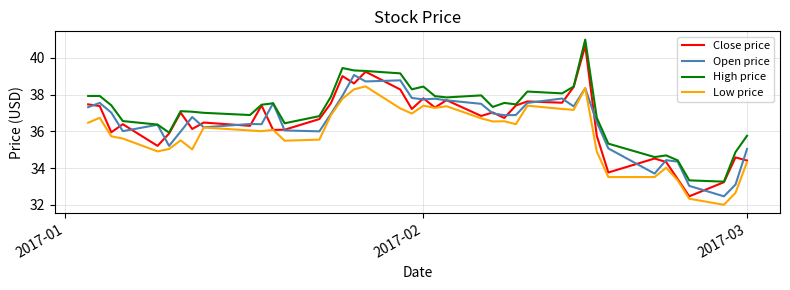

Which series has the widest spread of values?

Close price